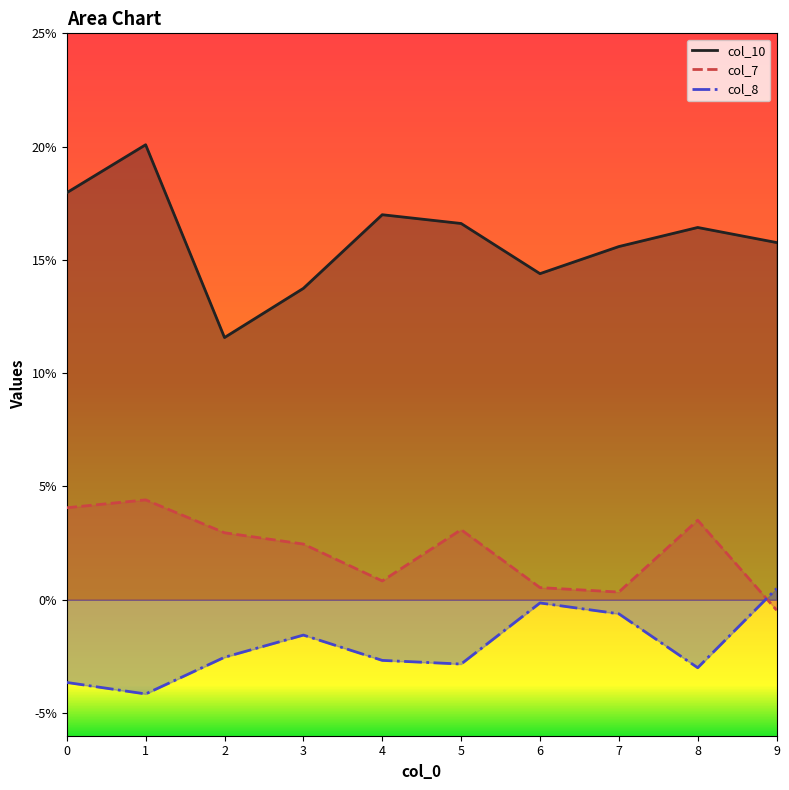

Does the chart display data point markers on the line(s)?

No